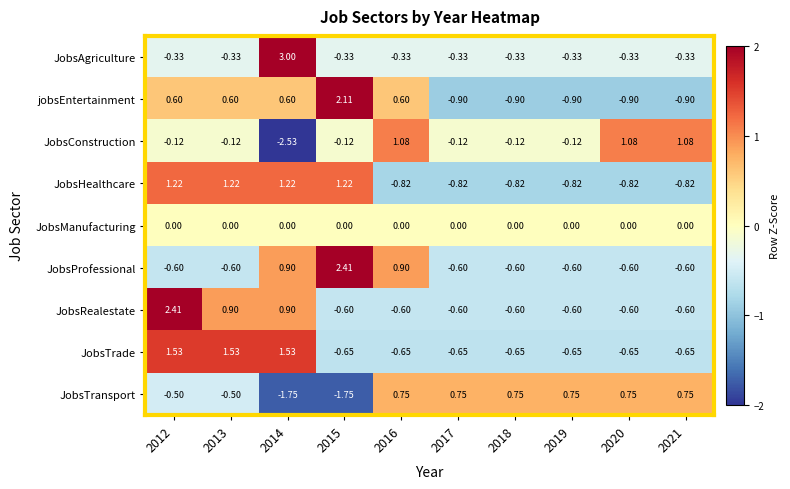

Is the value of JobsTrade at 2014 greater than the value of JobsProfessional at 2020?

Yes